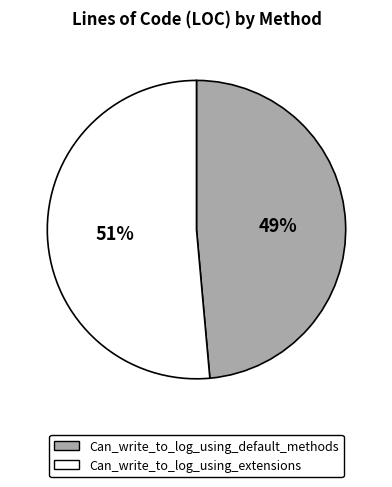

Which slice represents more than half of the pie?

Can_write_to_log_using_extensions